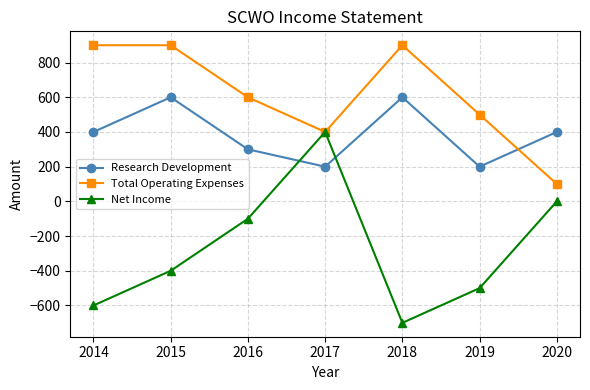

What is the difference between the Research Development values at 2017 and 2015?

400